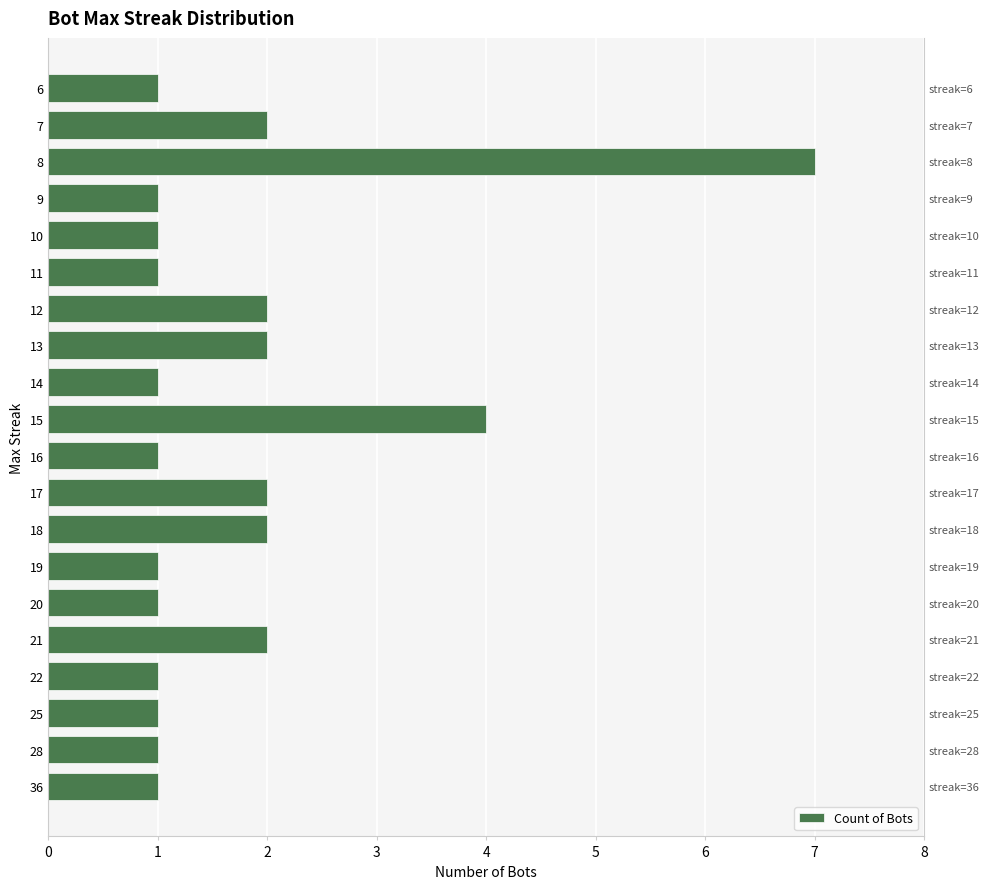

The chart shows a value of 0 at 16. True or false?

False